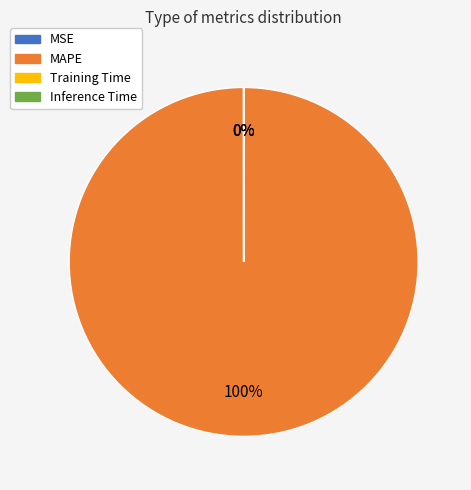

To the nearest percent, what is the difference between the largest and smallest slice percentages?

100%